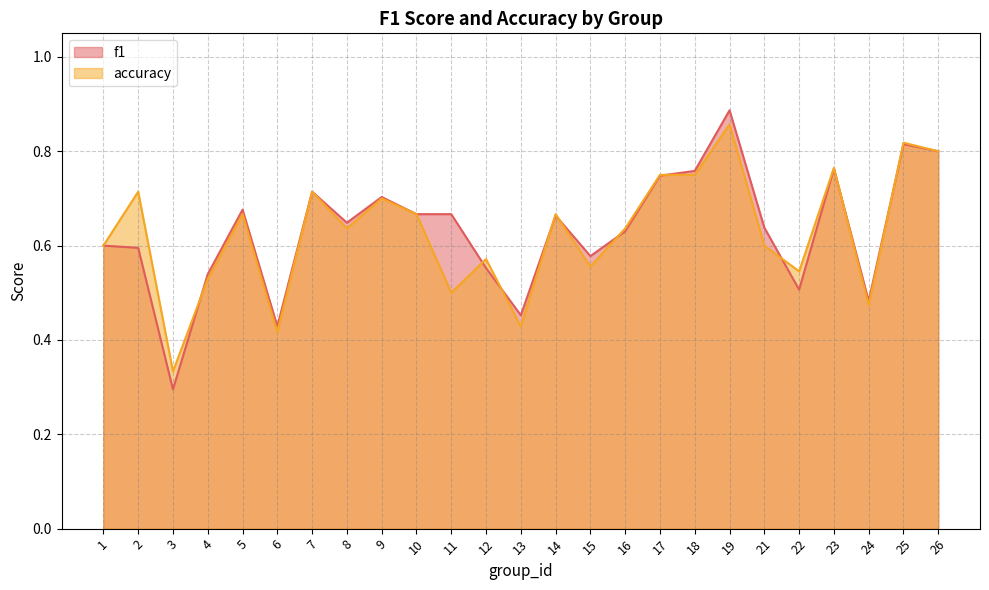

Reading right to left, extract all data points from this chart.

f1: 0.8	0.8	0.5	0.8	0.5	0.6	0.9	0.8	0.7	0.6	0.6	0.7	0.5	0.6	0.7	0.7	0.7	0.6	0.7	0.4	0.7	0.5	0.3	0.6	0.6
accuracy: 0.8	0.8	0.5	0.8	0.5	0.6	0.9	0.8	0.8	0.6	0.6	0.7	0.4	0.6	0.5	0.7	0.7	0.6	0.7	0.4	0.7	0.5	0.3	0.7	0.6